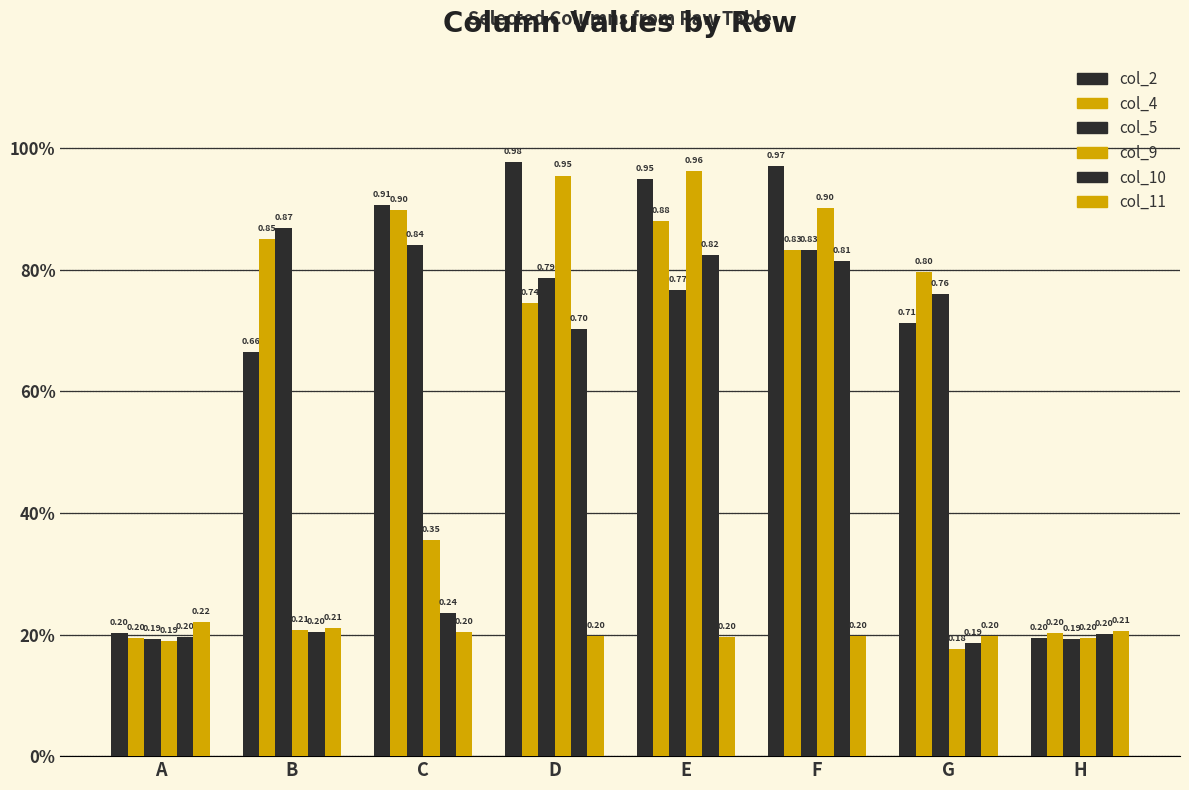

Does the chart contain any negative values?

No